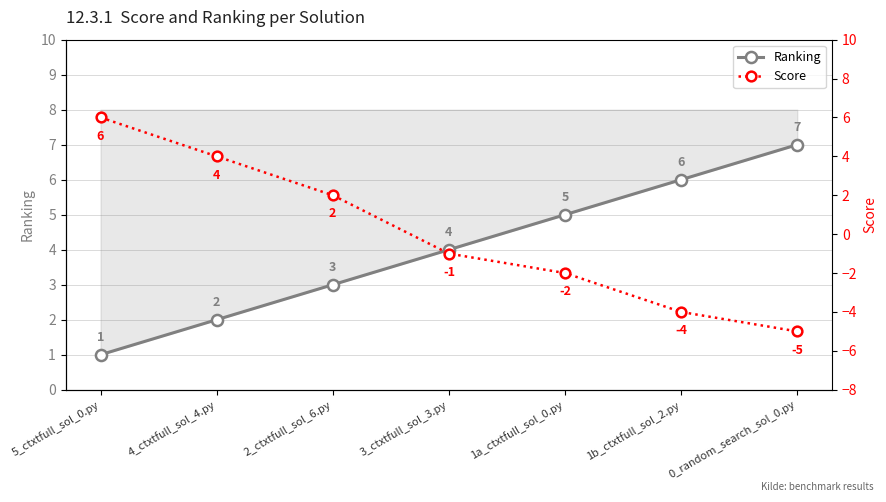

Reading left to right, extract all data points from this chart.

Ranking: 5_ctxtfull_sol_0.py=1	4_ctxtfull_sol_4.py=2	2_ctxtfull_sol_6.py=3	3_ctxtfull_sol_3.py=4	1a_ctxtfull_sol_0.py=5	1b_ctxtfull_sol_2.py=6	0_random_search_sol_0.py=7
Score: 5_ctxtfull_sol_0.py=6	4_ctxtfull_sol_4.py=4	2_ctxtfull_sol_6.py=2	3_ctxtfull_sol_3.py=-1	1a_ctxtfull_sol_0.py=-2	1b_ctxtfull_sol_2.py=-4	0_random_search_sol_0.py=-5